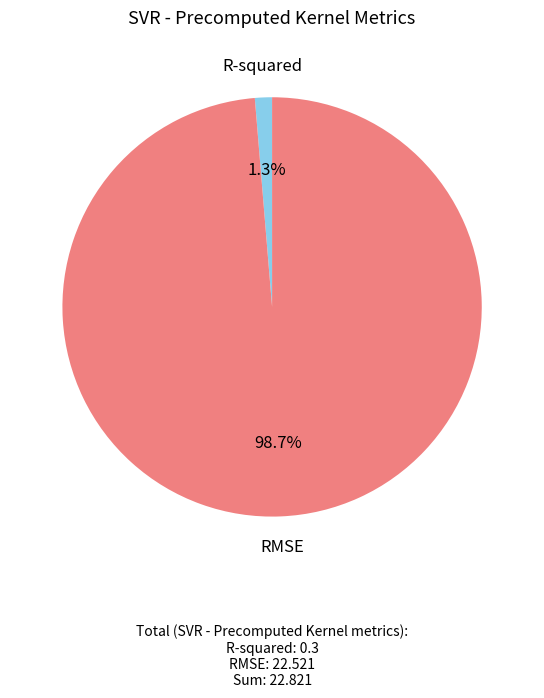

What portion of the pie excludes R-squared?

98.7%